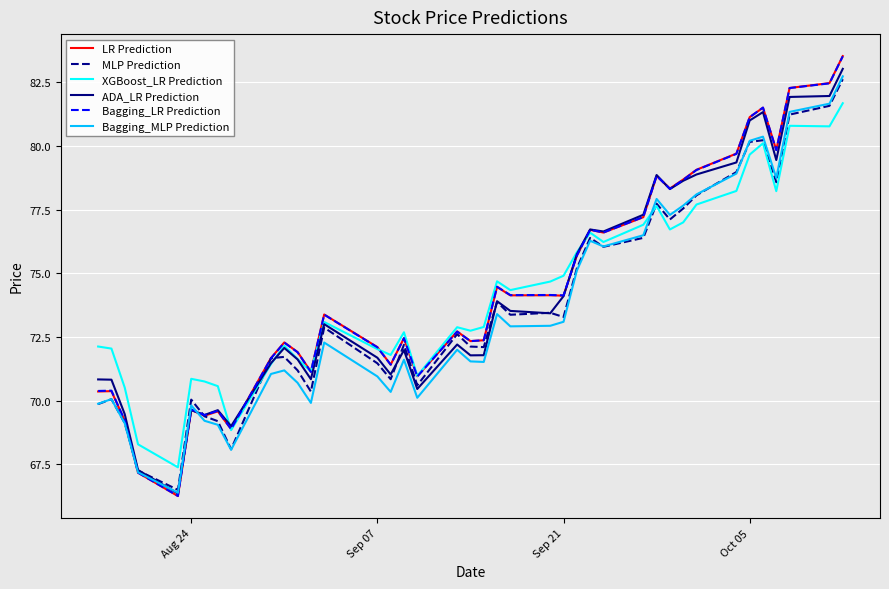

Which series has the widest spread of values?

LR Prediction